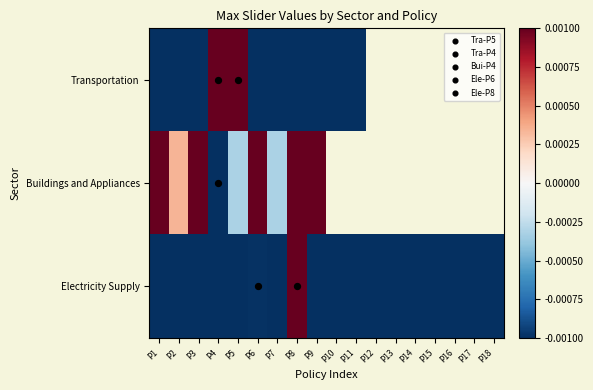

What is the difference between the maximum and minimum values in the Transportation series?

1.0